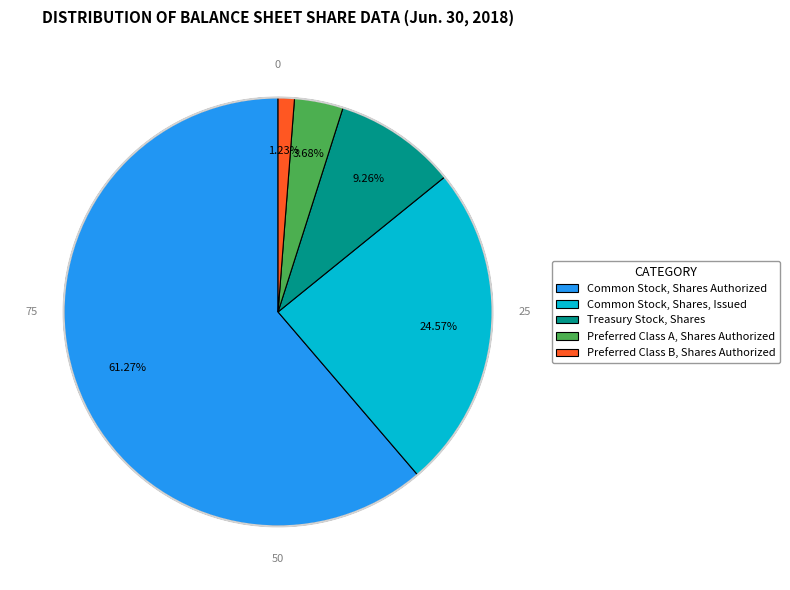

What is the ratio of the value at Treasury Stock, Shares to the value at Preferred Class A, Shares Authorized?

2.5